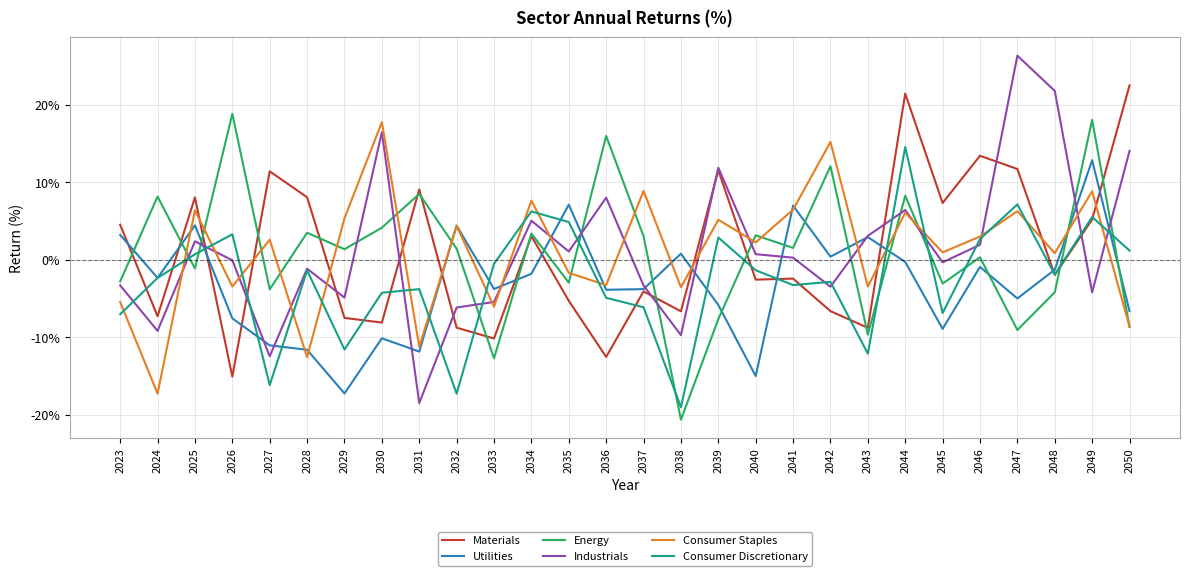

What is the difference between the highest and lowest values at 2049?

22.2